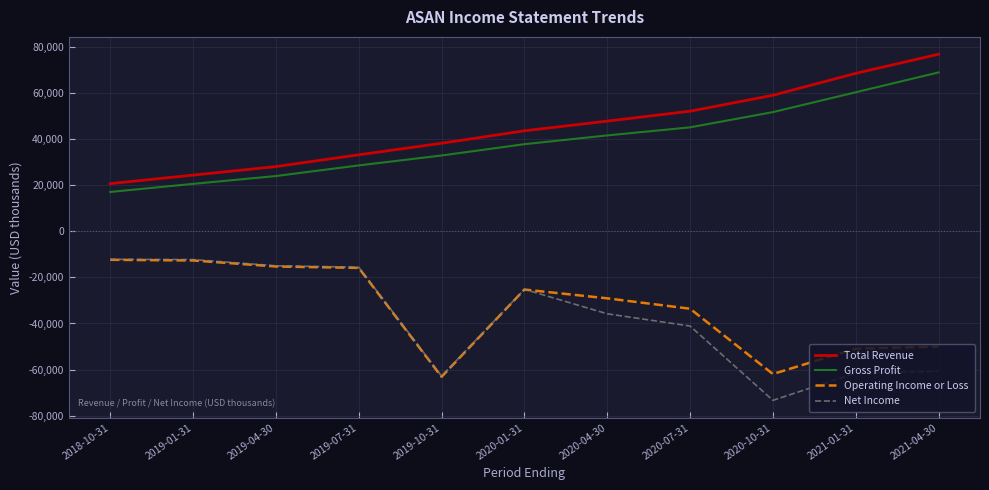

True or false: Gross Profit and Net Income intersect in this chart.

False